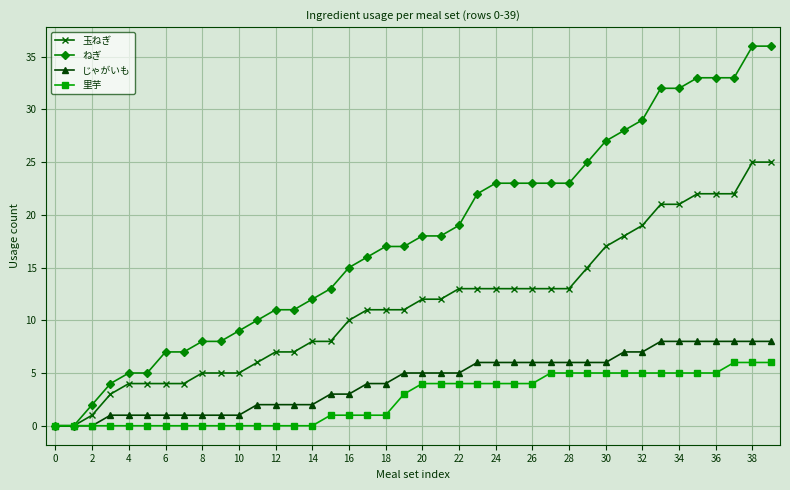

What is the maximum value shown in the chart?

36